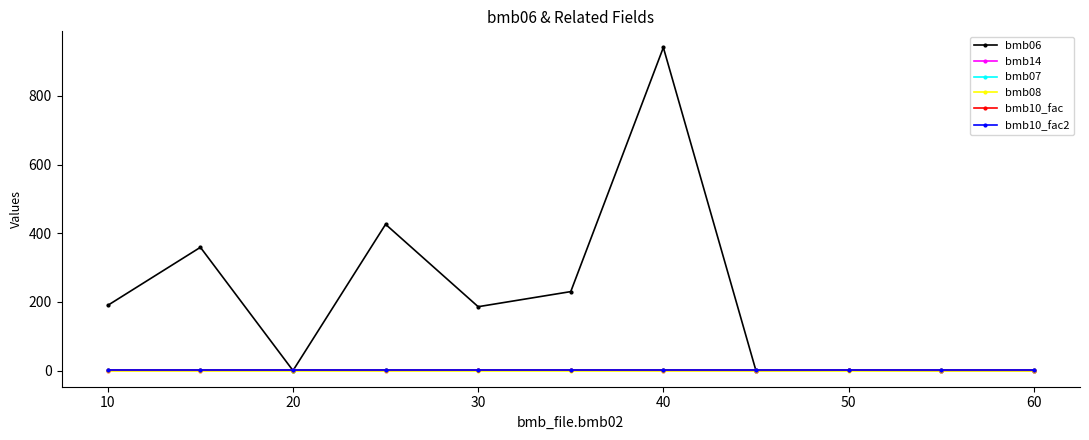

Does the chart have visible grid lines?

No